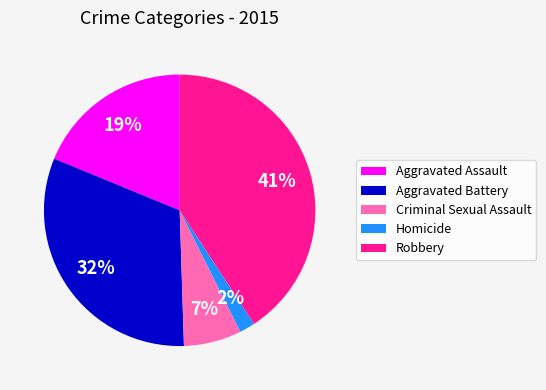

To the nearest percent, what portion does Aggravated Battery represent?

32%